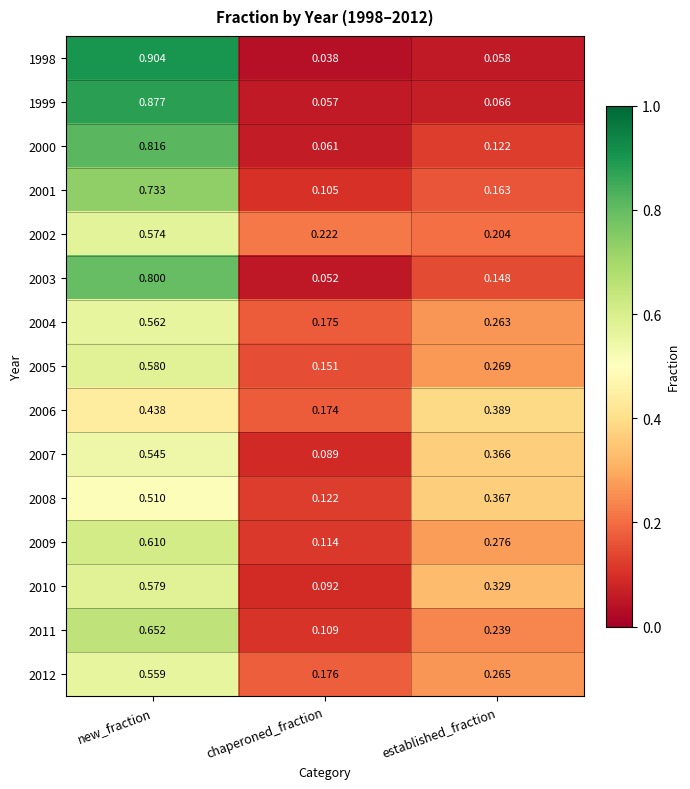

Rank the categories by 2003 value from highest to lowest.

new_fraction, established_fraction, chaperoned_fraction